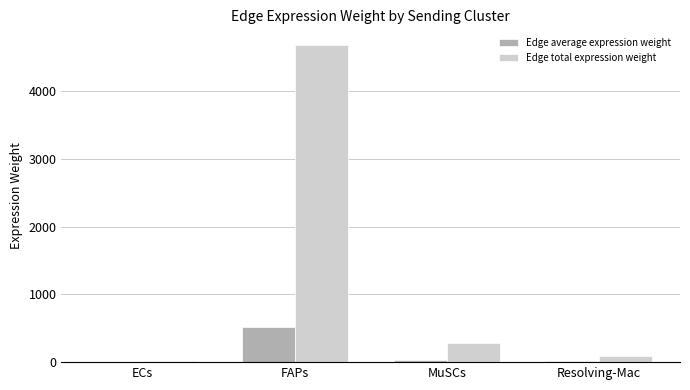

Which series changed the most between FAPs and MuSCs?

Edge total expression weight